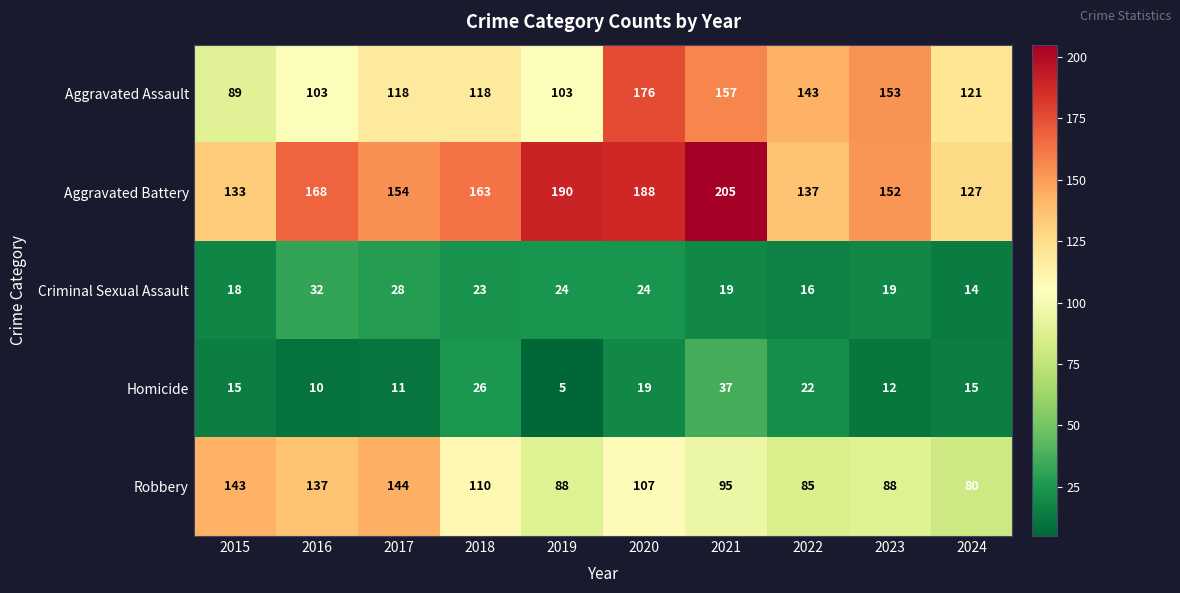

Rank the series at 2023 from lowest to highest value.

Homicide, Criminal Sexual Assault, Robbery, Aggravated Battery, Aggravated Assault